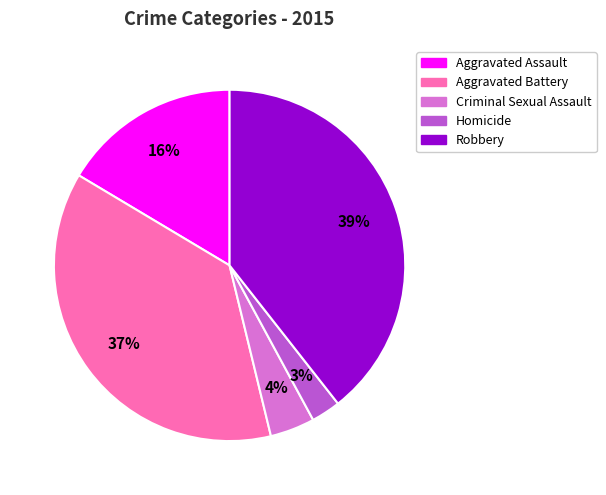

Is it true that Homicide is 3% of the pie?

True